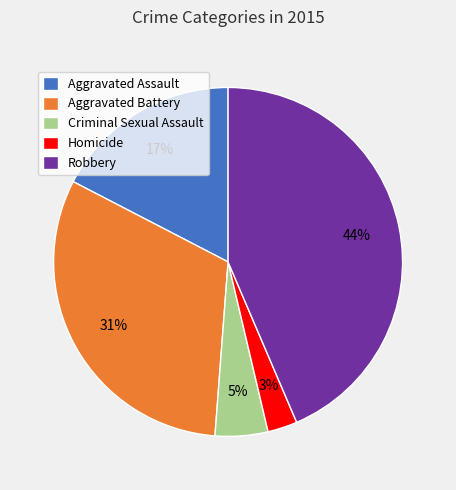

Does any single category account for the majority?

No